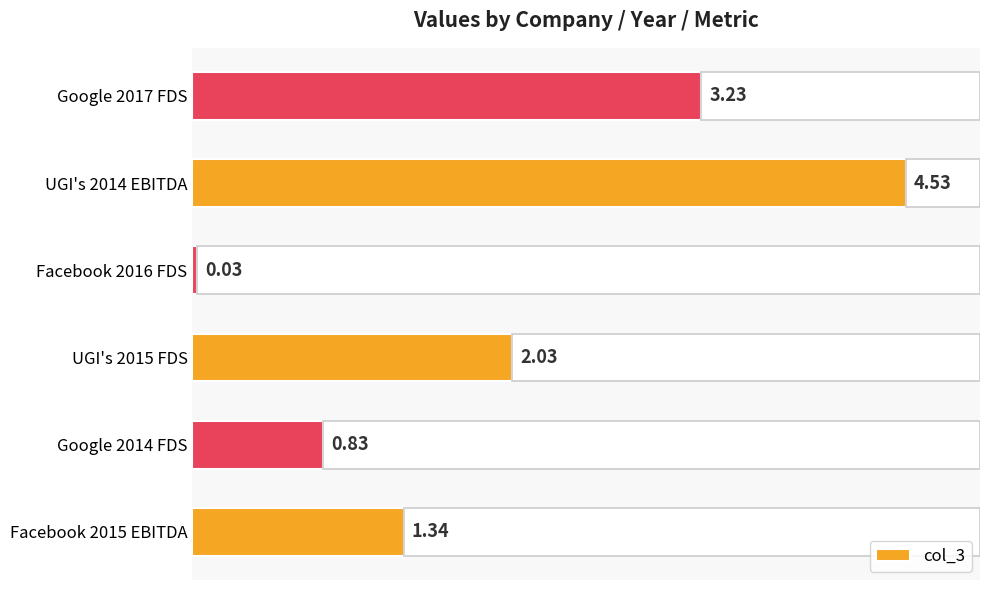

What is the value of the 3rd bar from the left?

2.0